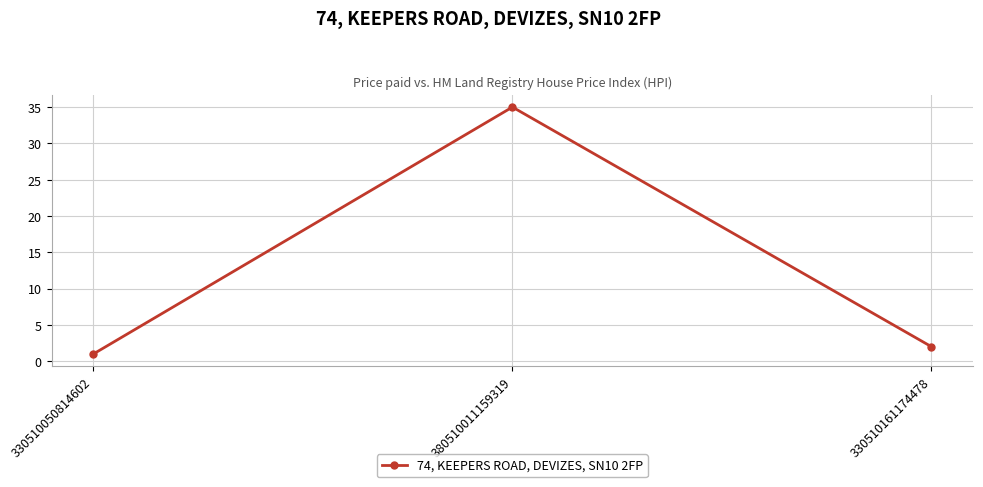

How many data points does each series have?

3